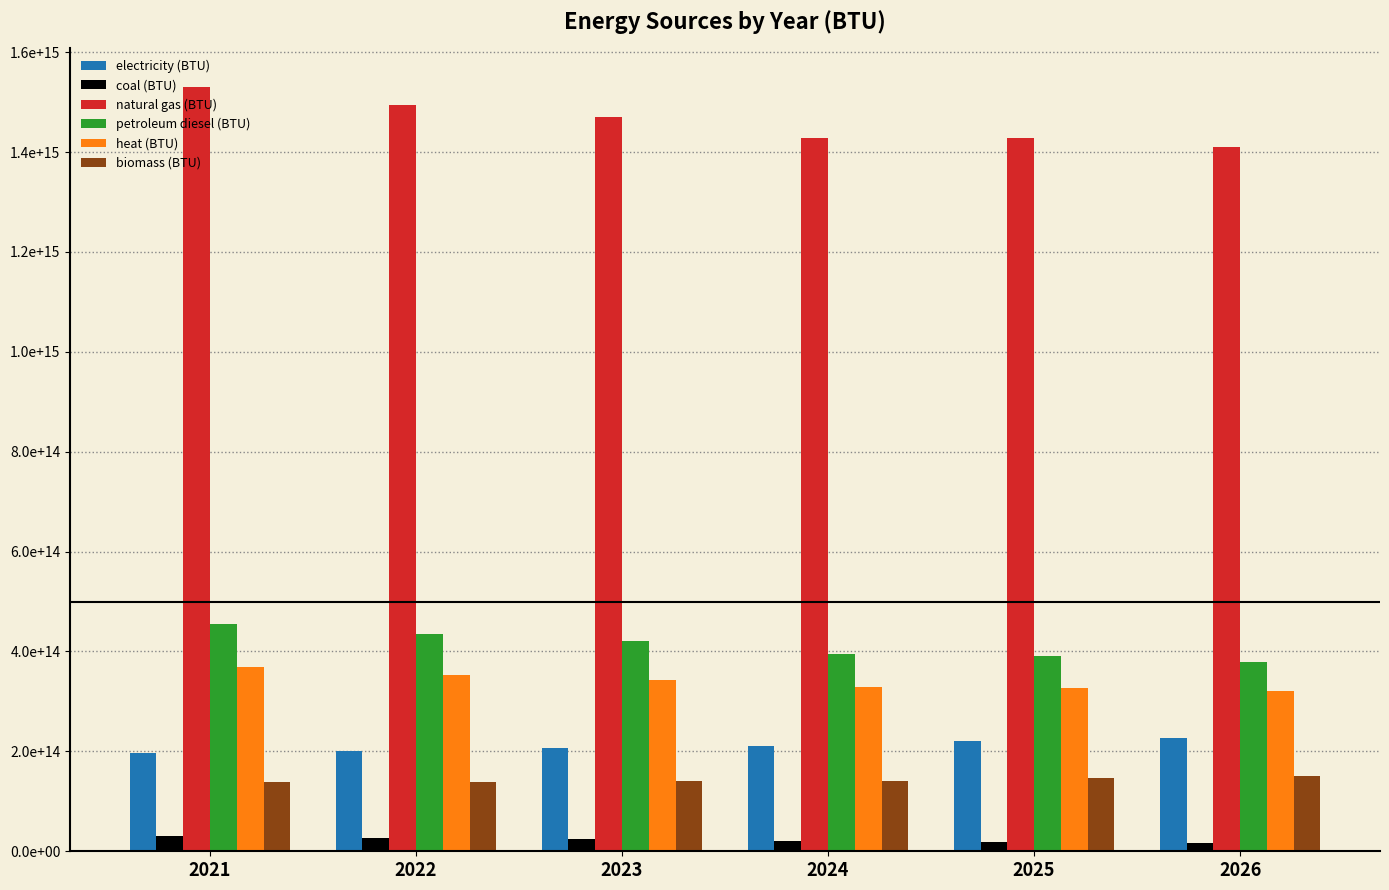

What are all the series names shown in the legend?

electricity (BTU), coal (BTU), natural gas (BTU), petroleum diesel (BTU), heat (BTU), biomass (BTU)